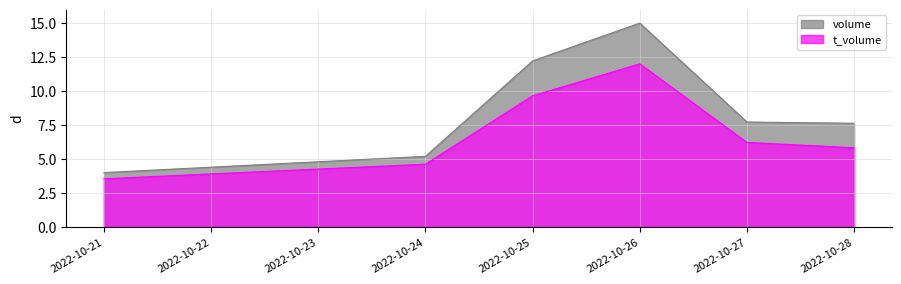

Which series has the widest spread of values?

volume